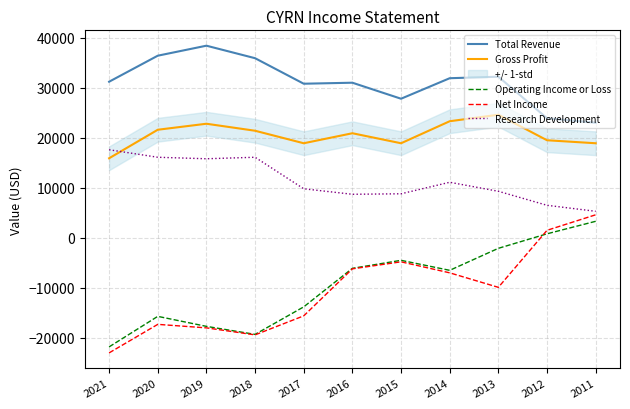

What is the spread (max minus min) of values at 2019?

56400